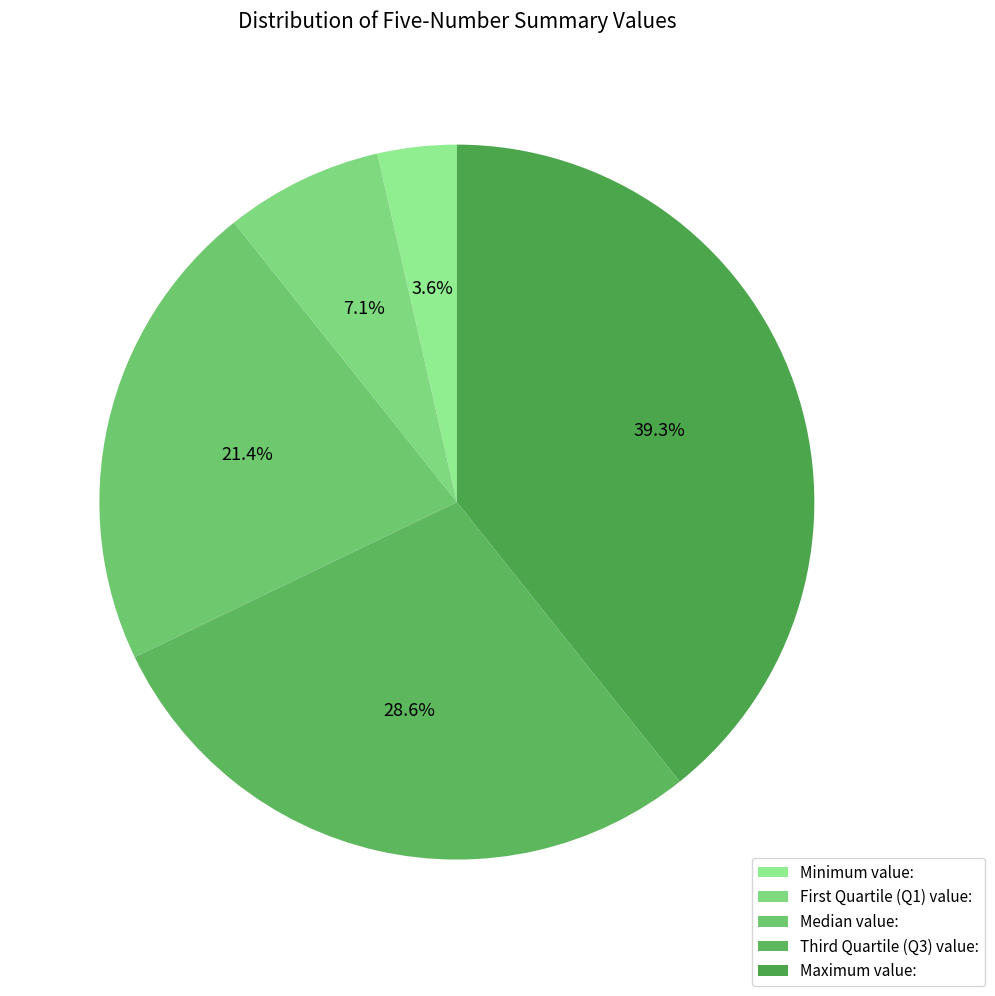

To the nearest percent, what is the difference between the largest and smallest slice percentages?

36%